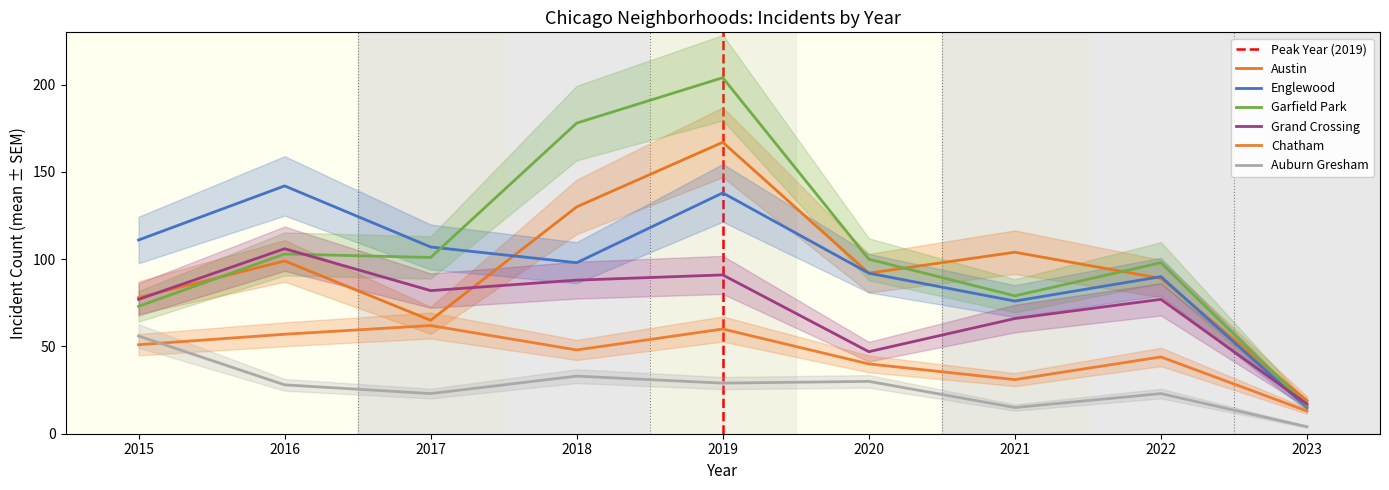

Where do Grand Crossing and Austin first cross each other?

2015 and 2016